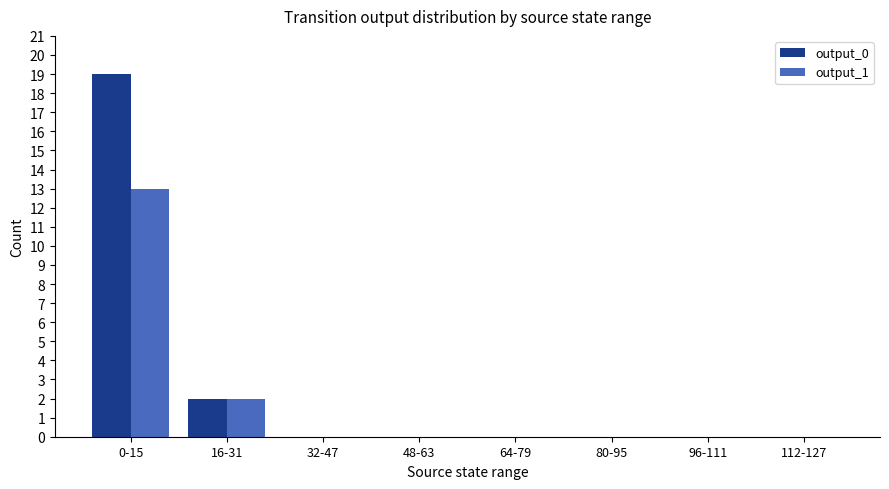

Which series has the largest range (max minus min)?

output_0